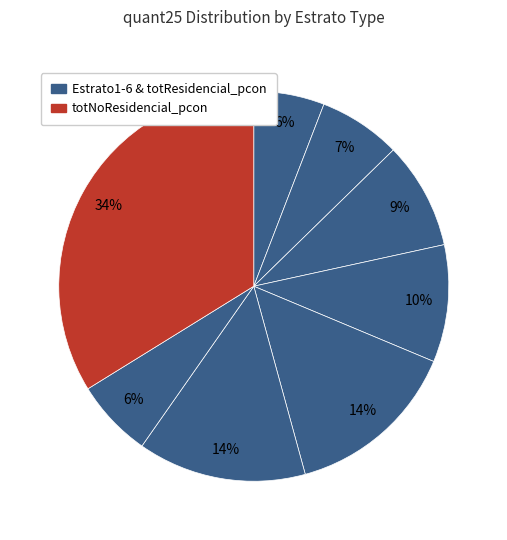

Count the number of slices in the pie.

8